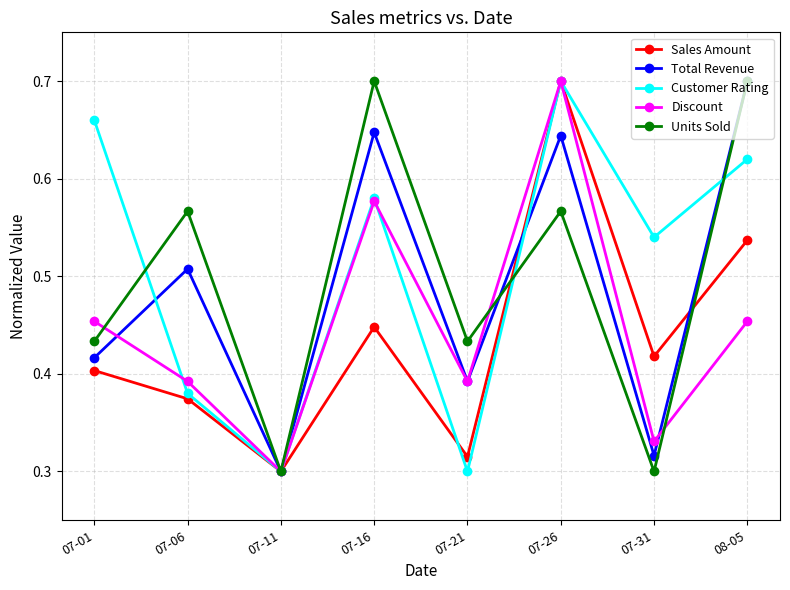

The value of Customer Rating at 07-26 is 1.0. True or false?

False